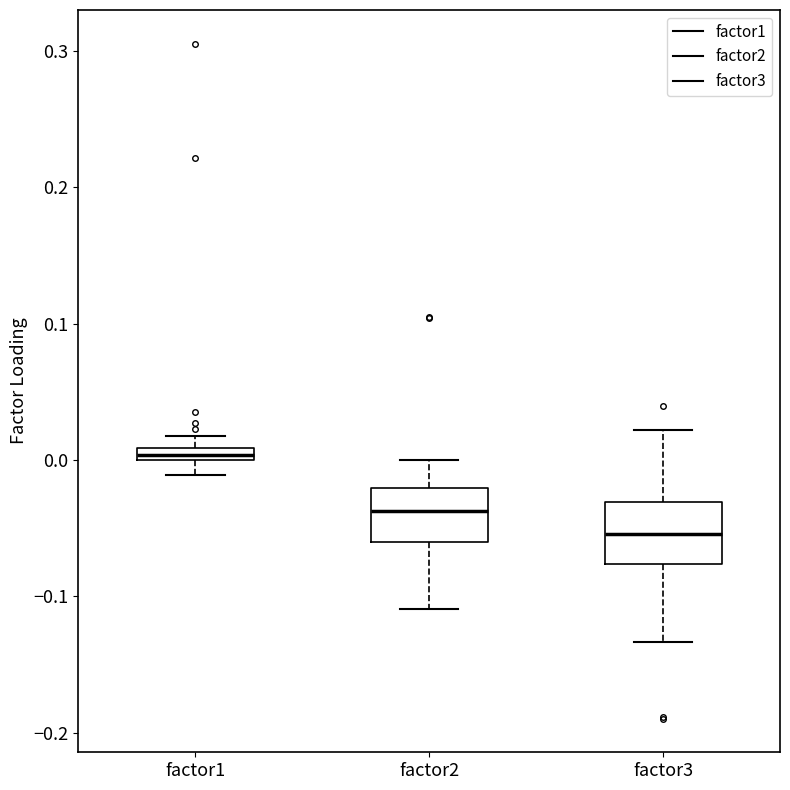

Which box has the lowest median line?

factor3